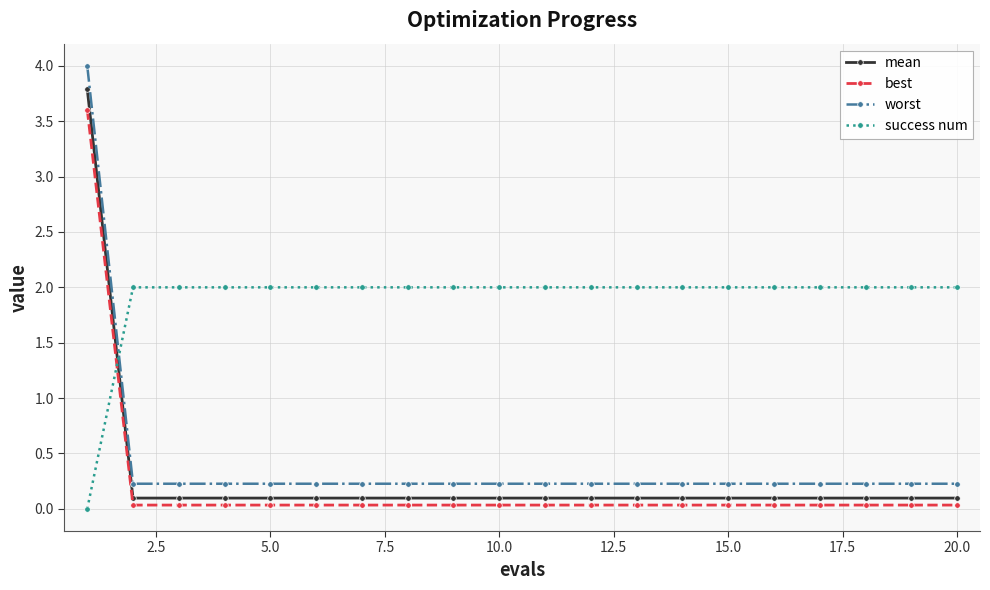

True or false: mean and success num cross at least once.

True